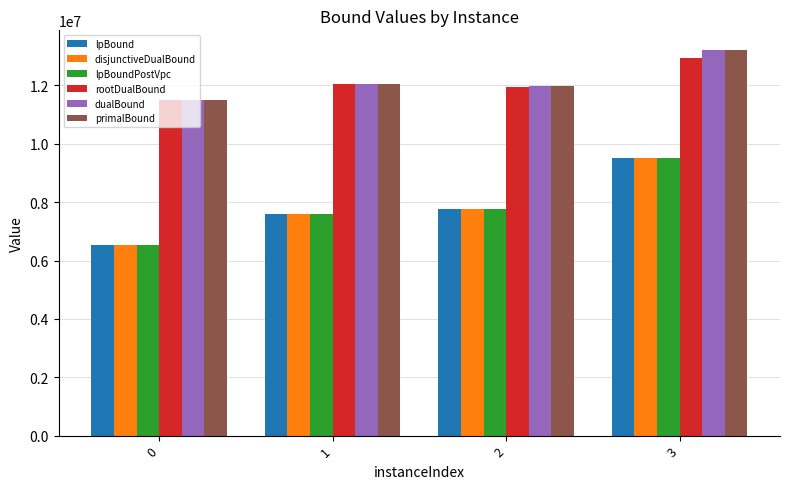

What is the average value of the lpBound series?

7845203.9